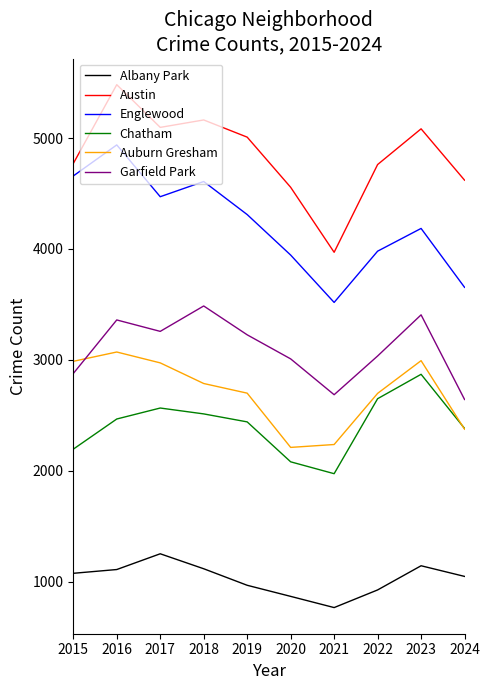

Between 2021 and 2024, which series saw the biggest shift?

Austin